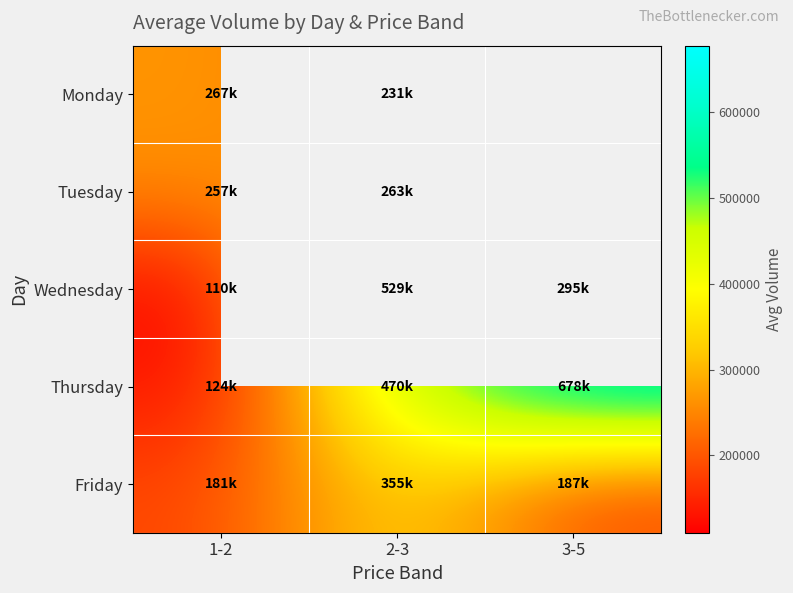

What is the total value across all series at 2-3?

1848212.0